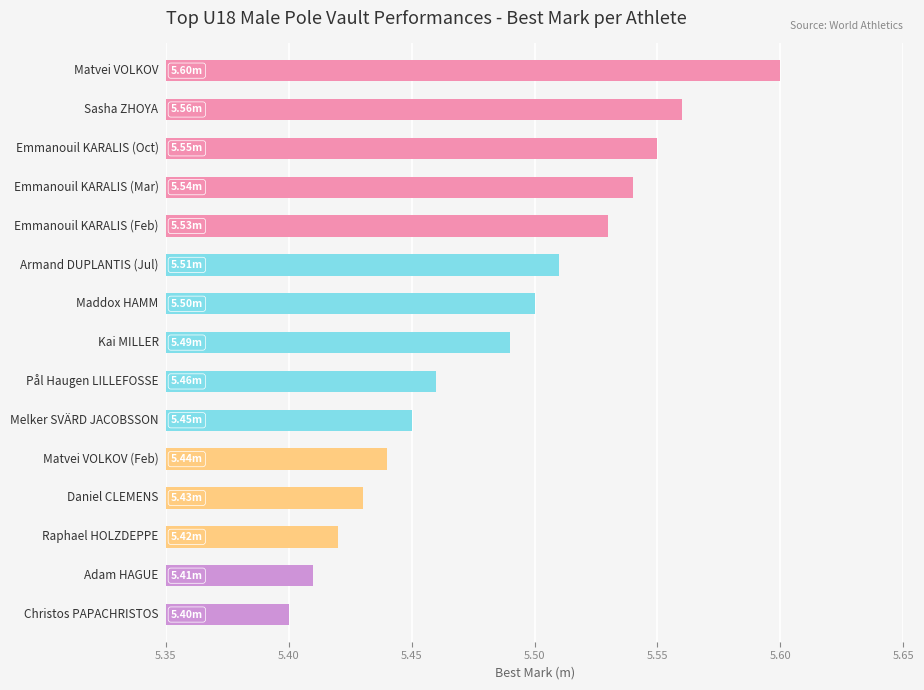

How many bars are there in total?

15